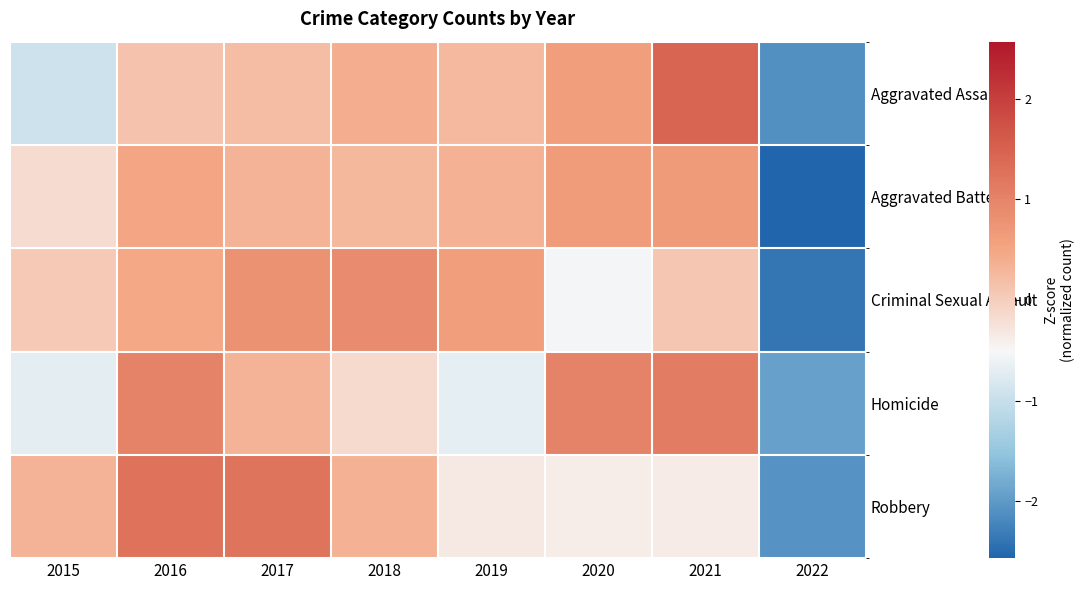

Reading right to left, extract all data points from this chart.

Aggravated Assault: 2022=-2.1	2021=1.4	2020=0.6	2019=0.2	2018=0.4	2017=0.2	2016=0.1	2015=-0.9
Aggravated Battery: 2022=-2.6	2021=0.7	2020=0.6	2019=0.3	2018=0.3	2017=0.3	2016=0.5	2015=-0.2
Criminal Sexual Assault: 2022=-2.4	2021=0.1	2020=-0.5	2019=0.6	2018=0.9	2017=0.8	2016=0.5	2015=0.1
Homicide: 2022=-1.9	2021=1.1	2020=1.0	2019=-0.7	2018=-0.2	2017=0.3	2016=1.0	2015=-0.7
Robbery: 2022=-2.1	2021=-0.4	2020=-0.4	2019=-0.3	2018=0.3	2017=1.2	2016=1.3	2015=0.3